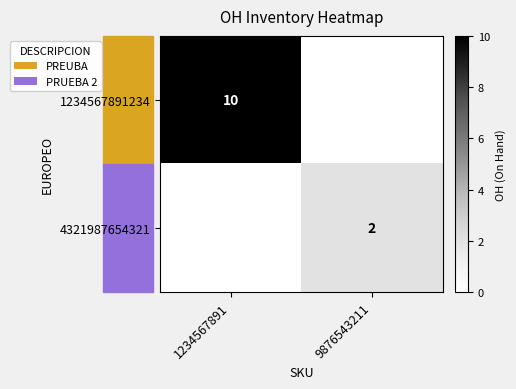

Is the value of 4321987654321 at 9876543211 greater than the value of 1234567891234 at 1234567891?

No